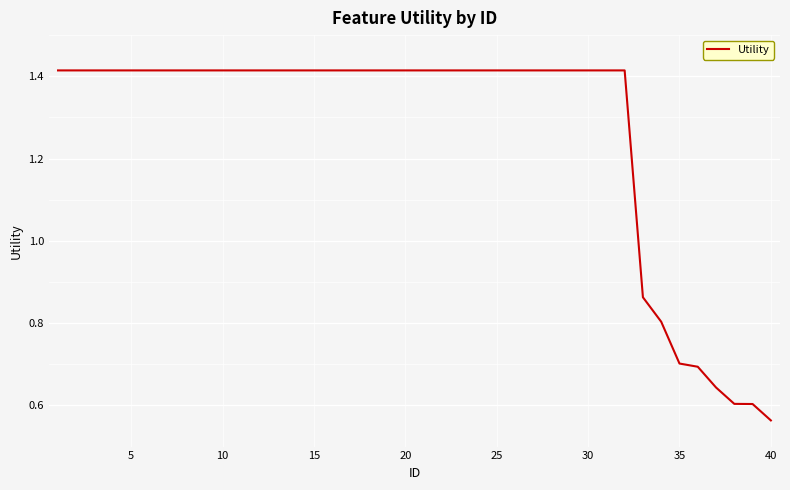

At which category does the chart reach its minimum across all series?

40